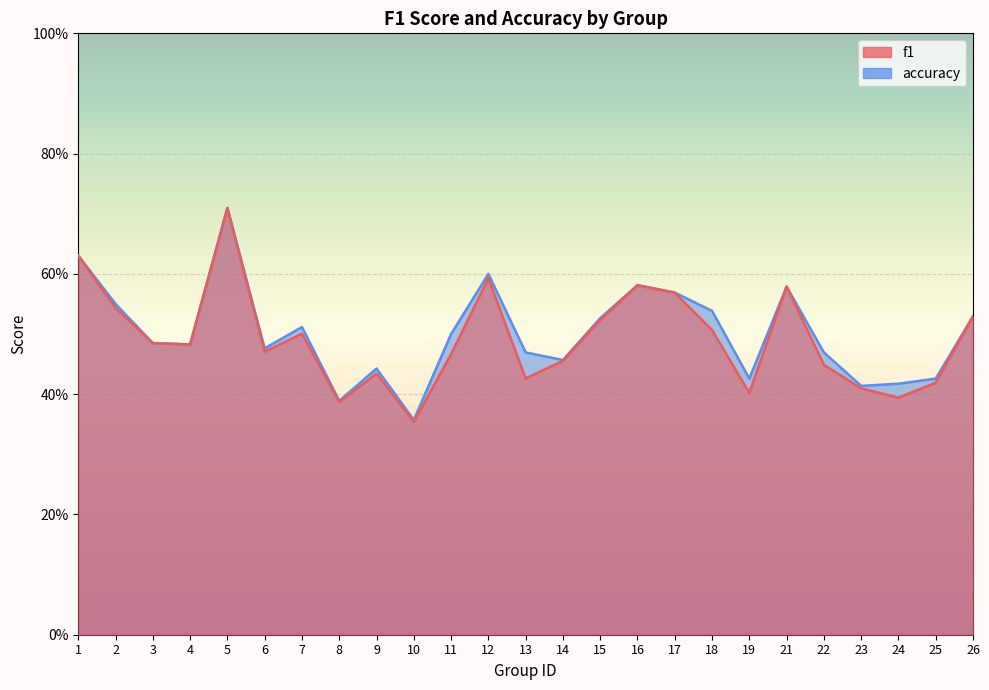

At which label does accuracy reach its minimum?

10